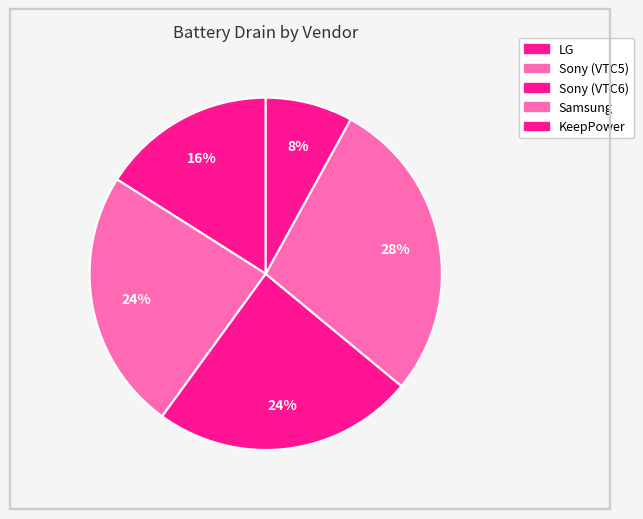

How many segments does this pie chart have?

5